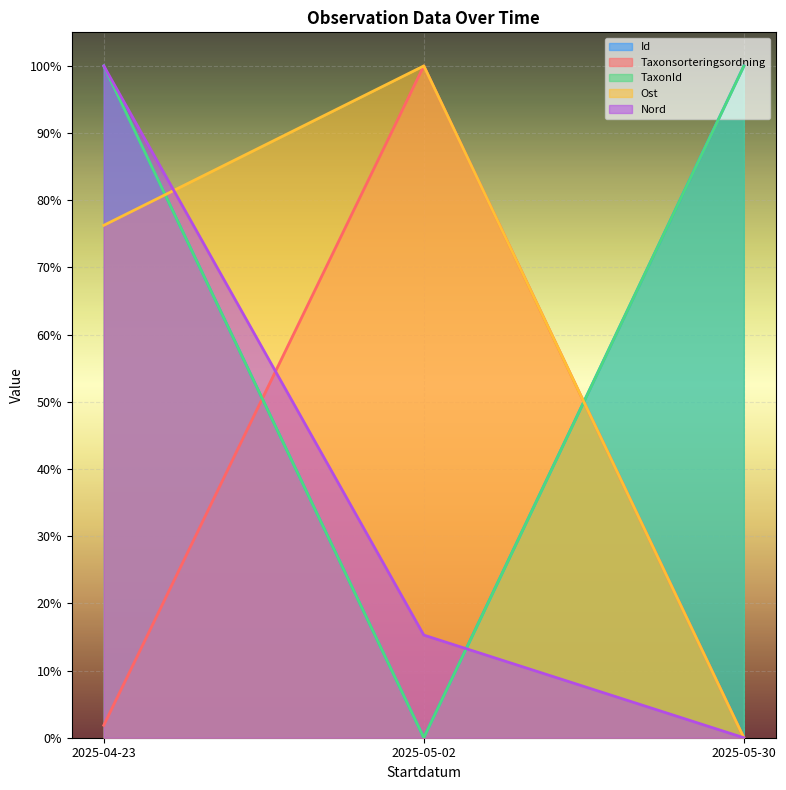

What is the total value across all series at 2025-05-02?

2.2